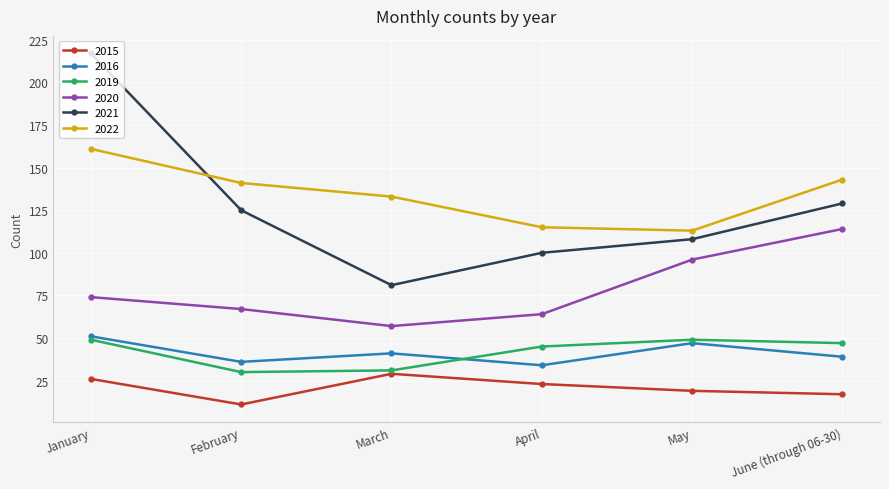

How many values in the 2016 series are below 41?

3